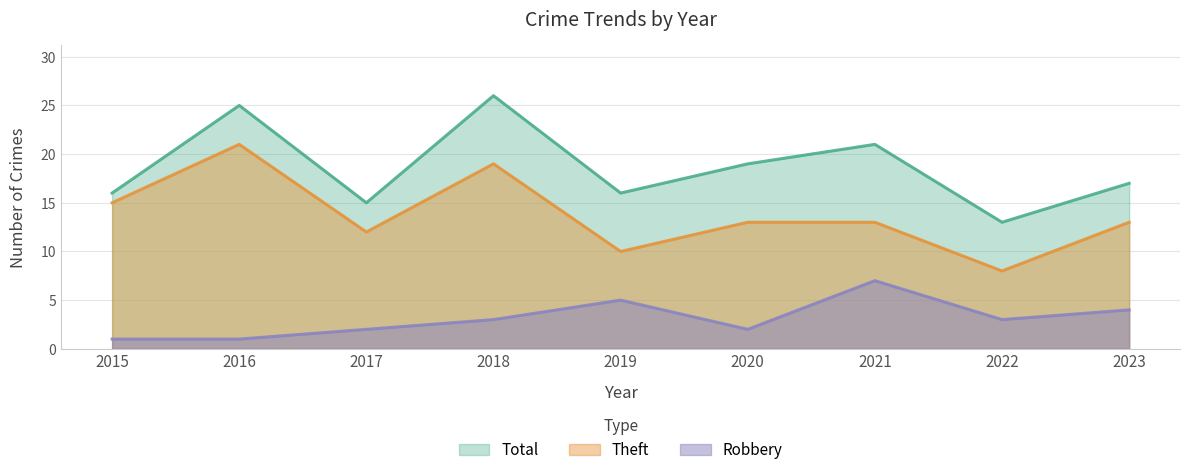

What is the difference between the maximum and minimum values in the Robbery series?

6